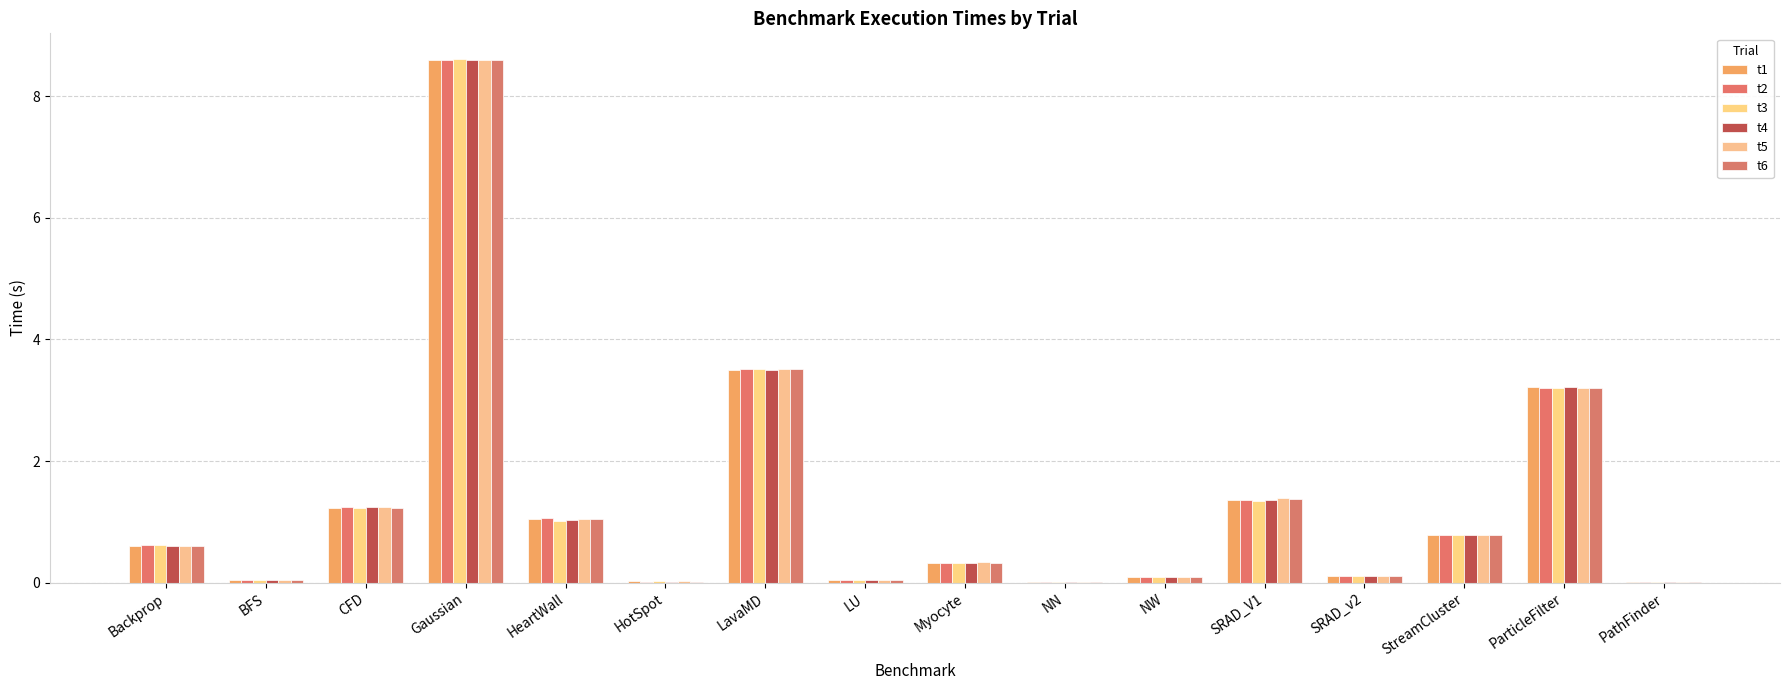

What is the label of the 5th bar from the right?

SRAD_V1